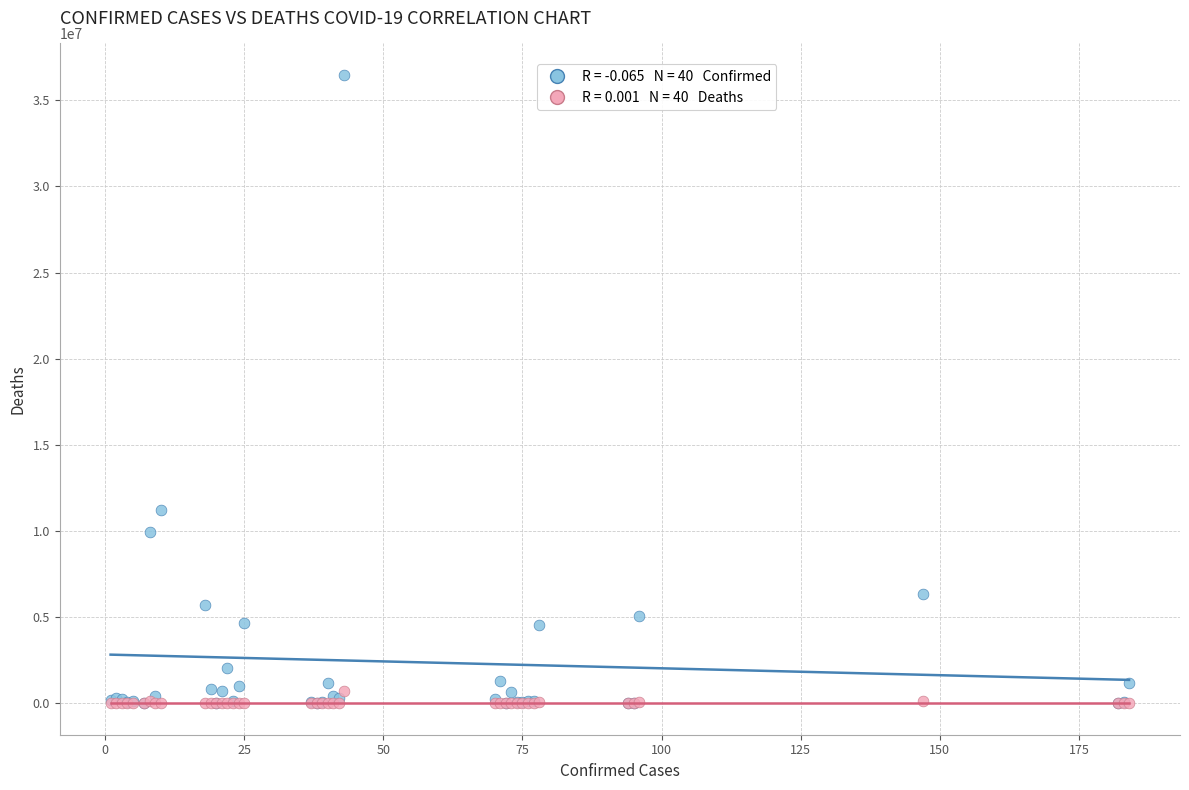

Across all series, what Y value is closest to 18238617?

11208893